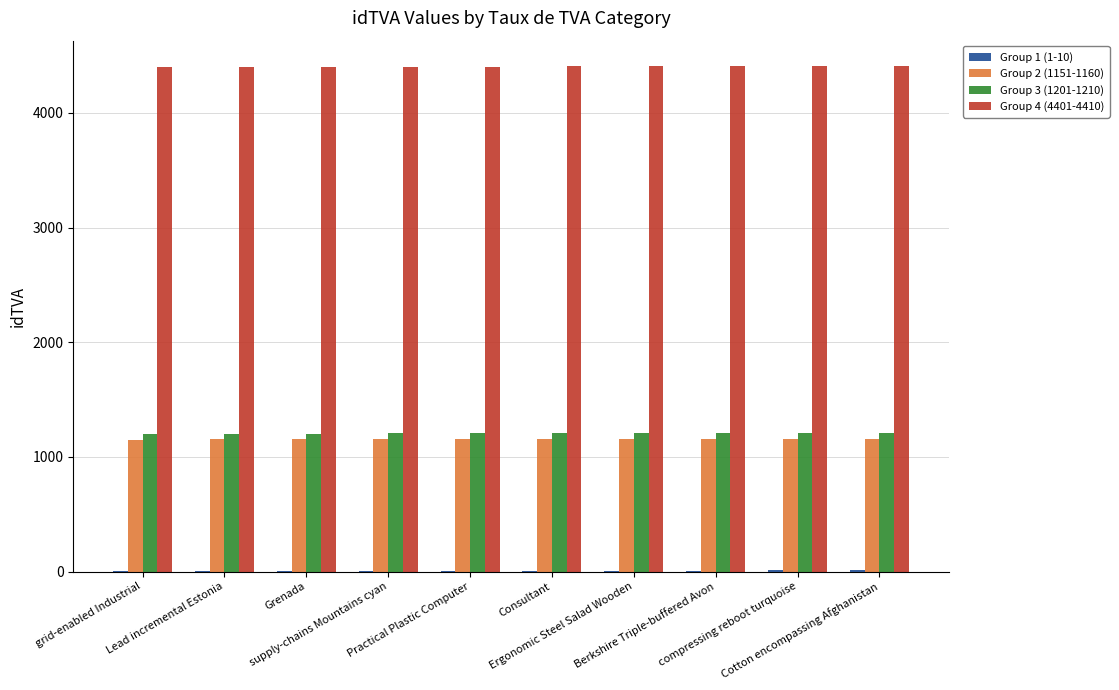

Which series has the largest total across all categories?

Group 4 (4401-4410)